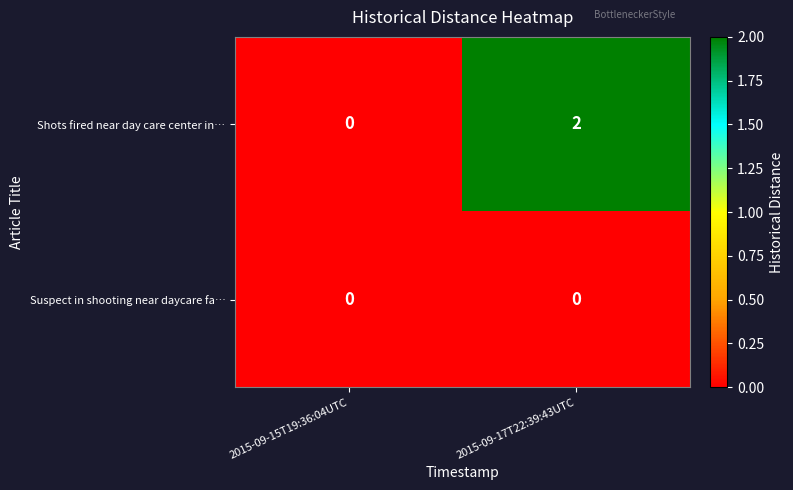

List the series in order of their overall mean, lowest first.

Suspect in shooting near daycare fa…, Shots fired near day care center in…